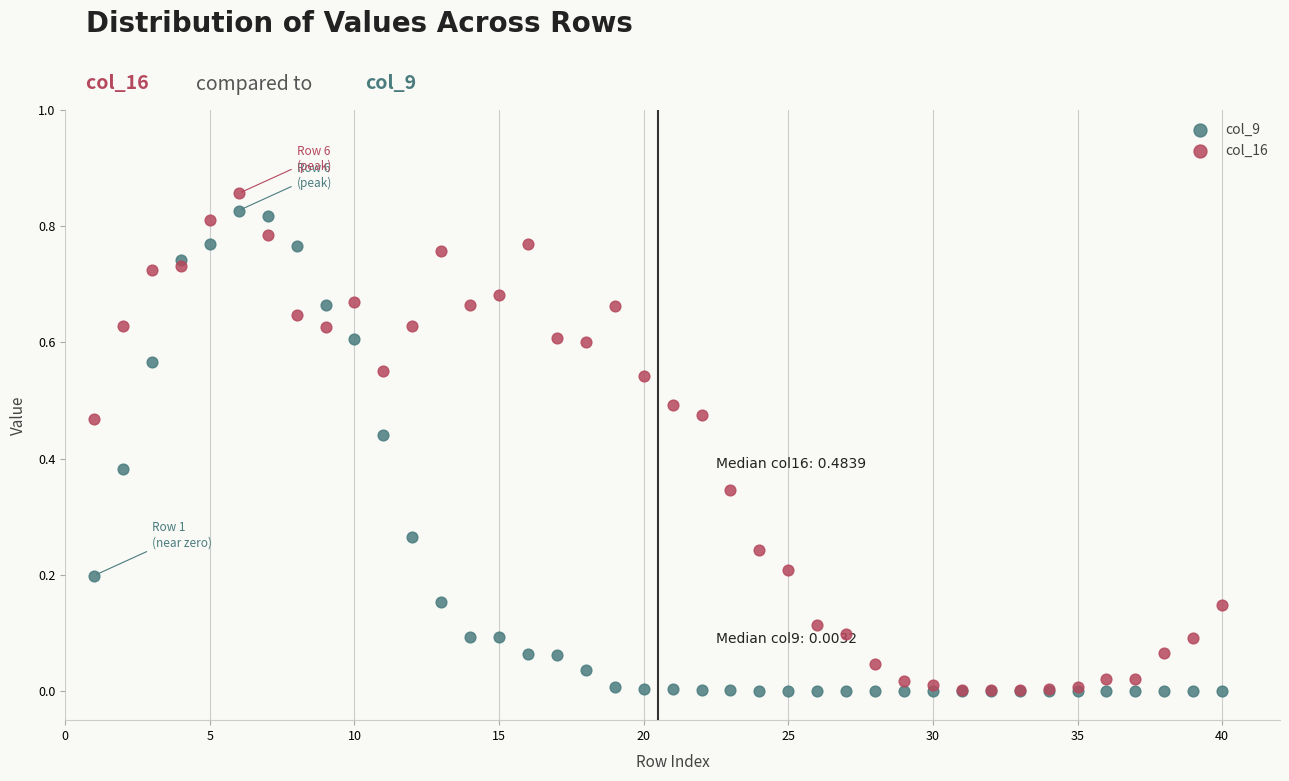

What are all the series names shown in the legend?

col_9, col_16